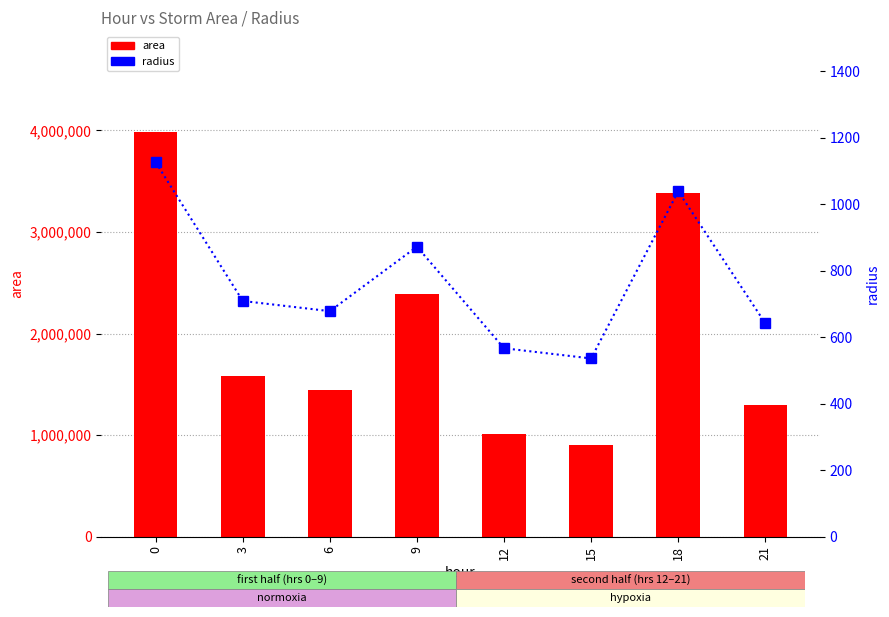

What is the spread (max minus min) of values at 18?

3387086.5